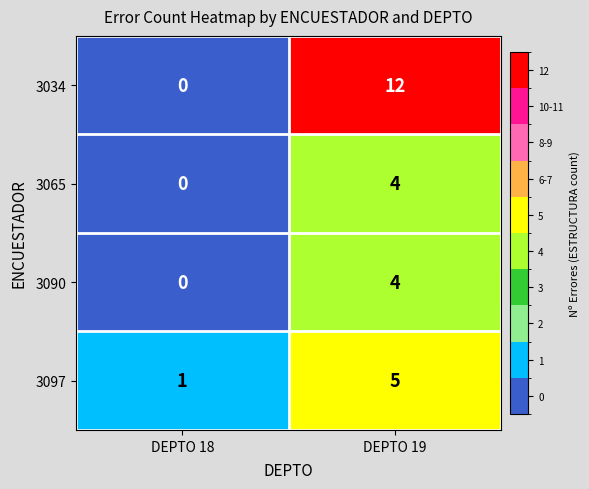

How many data points does each series have?

2